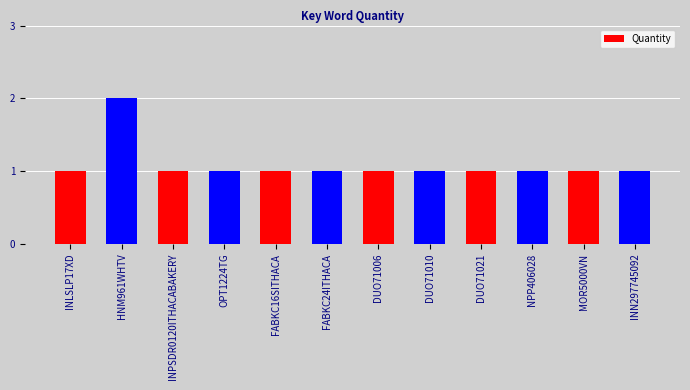

Reading left to right, what are all the values shown in this chart?

INLSLP17XD=1	HNM961WHTV=2	INPSDR0120ITHACABAKERY=1	OPT1224TG=1	FABKC16SITHACA=1	FABKC24ITHACA=1	DUO71006=1	DUO71010=1	DUO71021=1	NPP406028=1	MOR5000VN=1	INN297745092=1